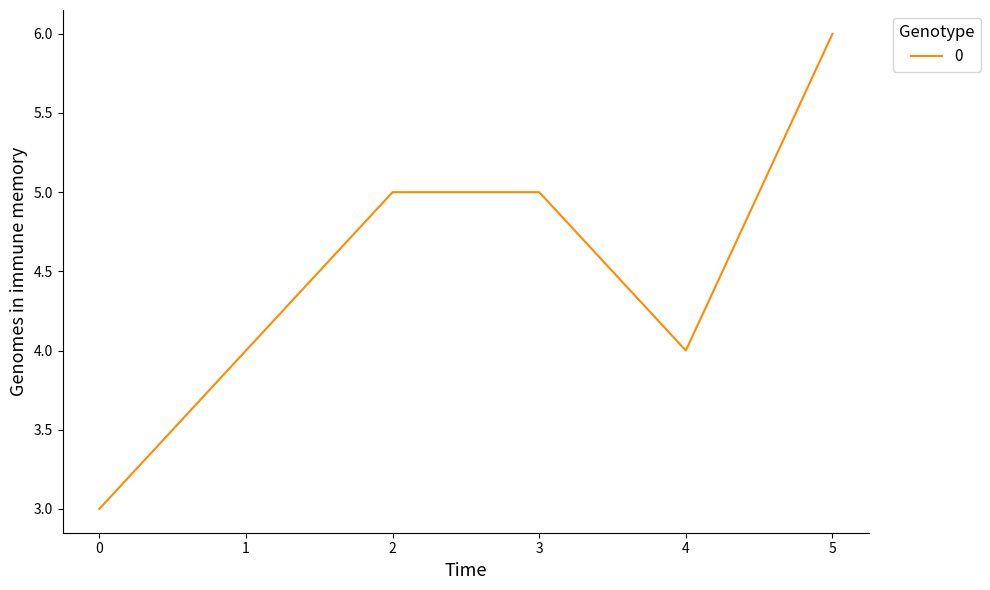

Is this an area chart (filled region under the line)?

No